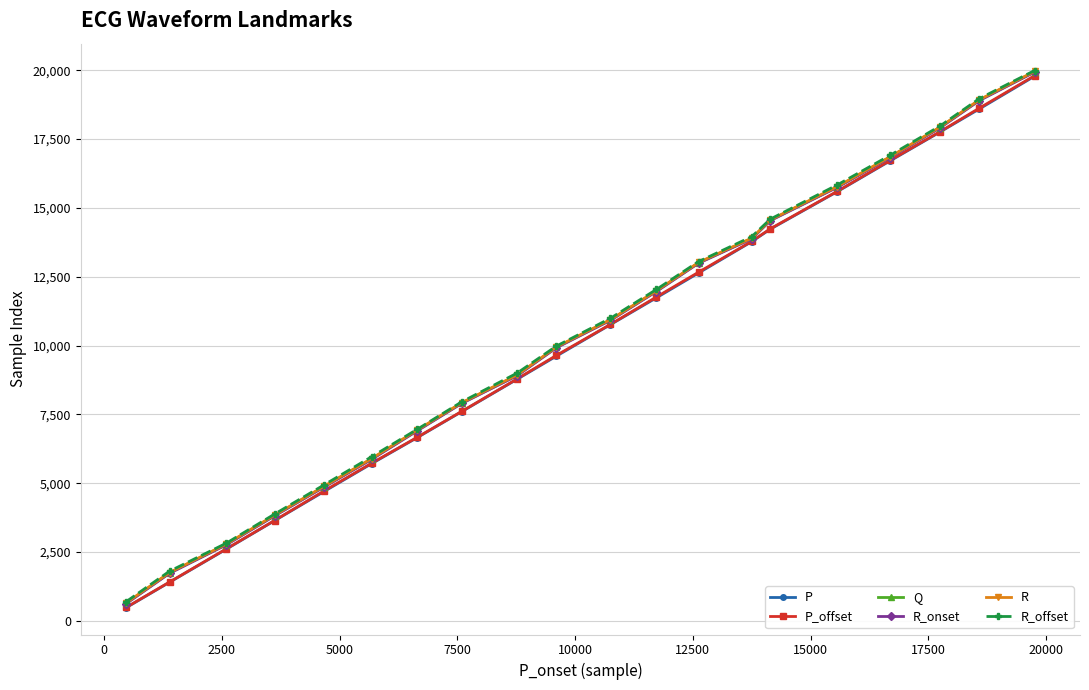

Which series has the widest spread of values?

P_offset